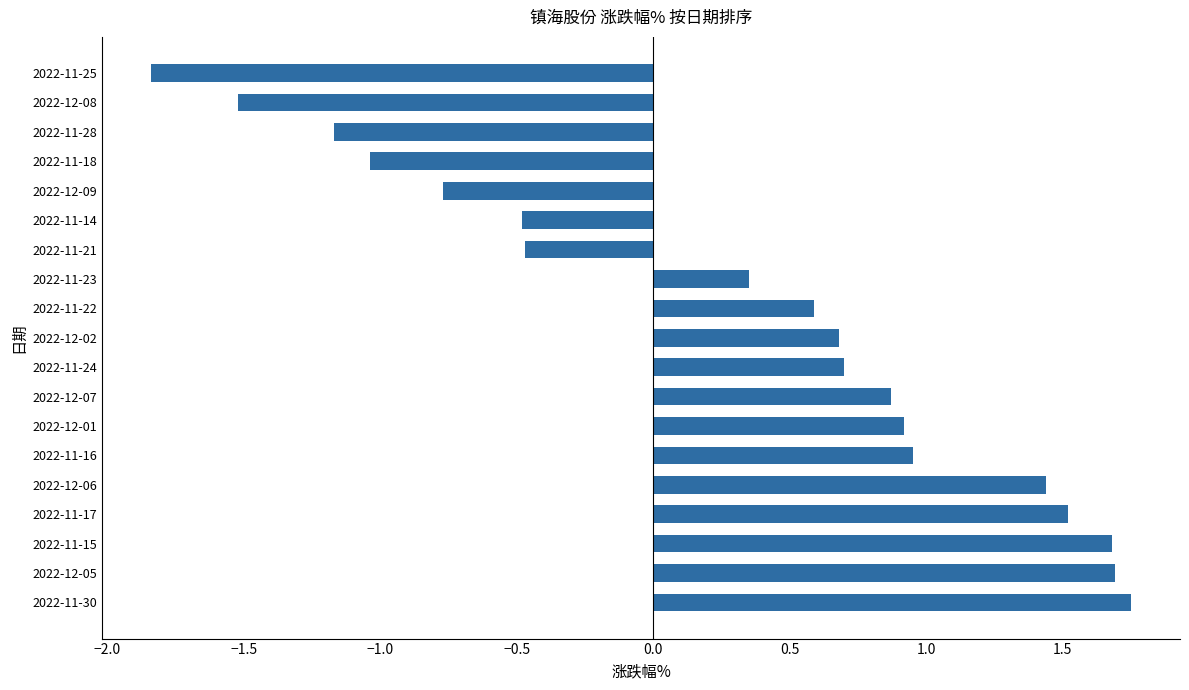

Which label corresponds to the largest value in the chart?

2022-11-30